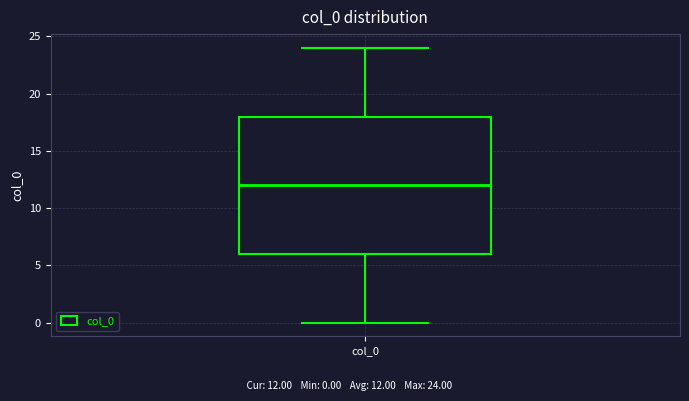

Where does the upper whisker of the box for col_0 end on the y-axis? The values are not printed on the chart, so give them approximately, as read against the axis.

24